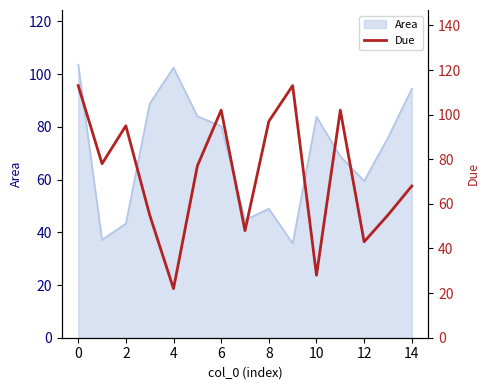

Is it true that Area equals 83.8 at 10?

True